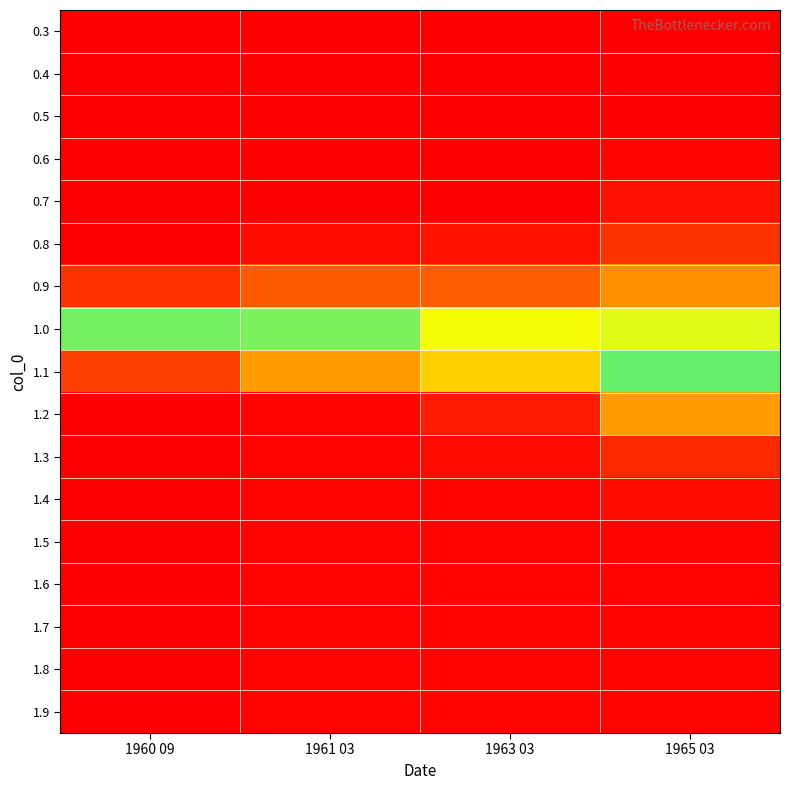

Which has a higher value, 1960 09 or 1965 03?

1960 09